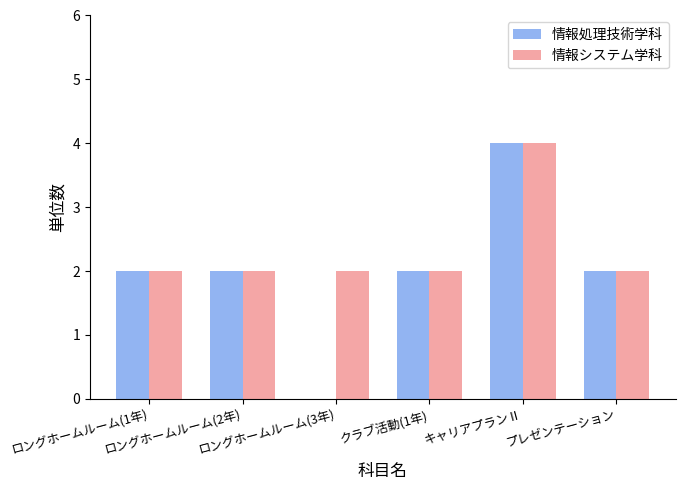

The value of 情報システム学科 at クラブ活動(1年) is 3. True or false?

False